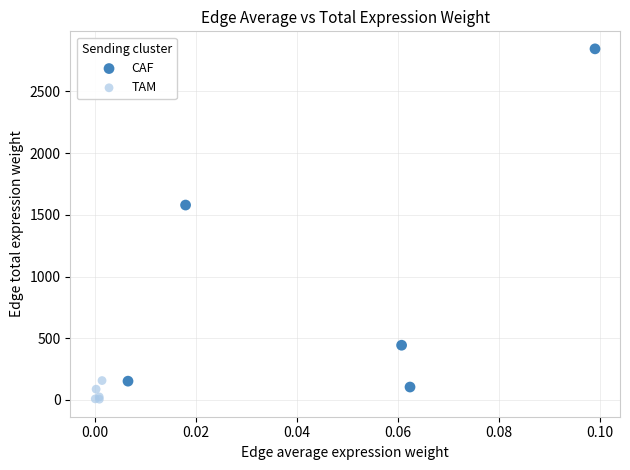

Which series has the widest spread of Y values?

CAF